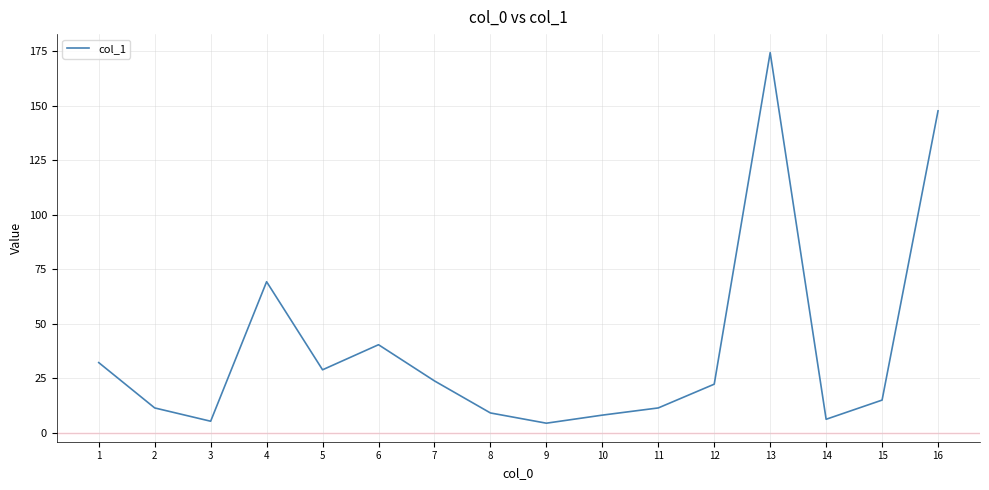

Which category has the highest value across all series?

13